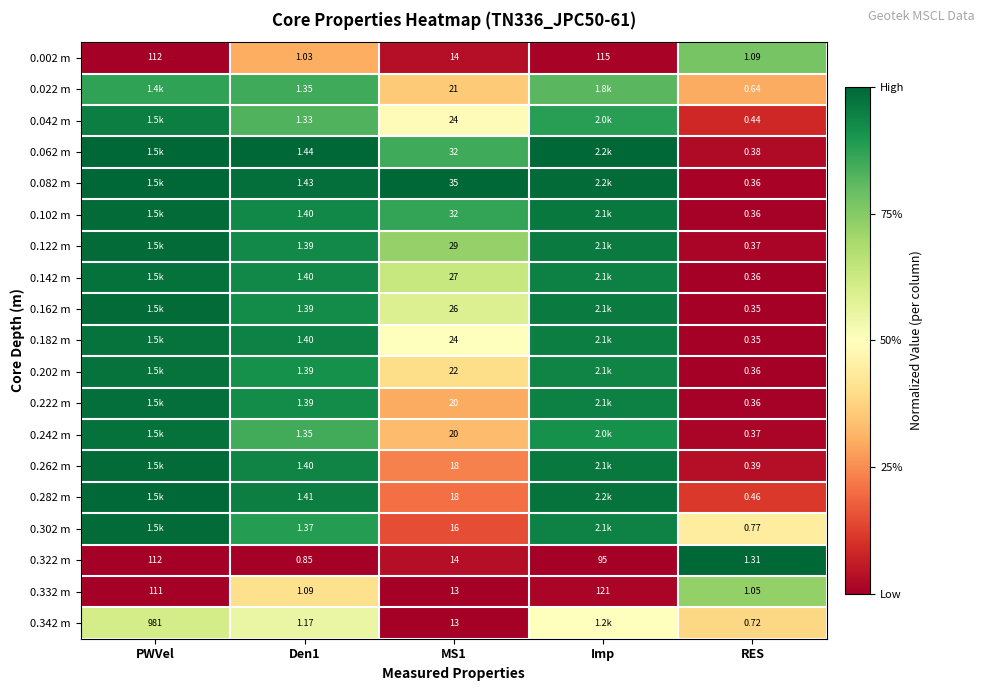

Is the value of 0.002 m at Den1 greater than the value of 0.302 m at MS1?

No